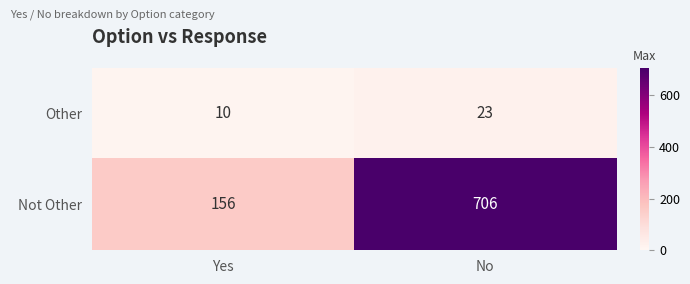

What is the difference between the highest and lowest values at Yes?

146